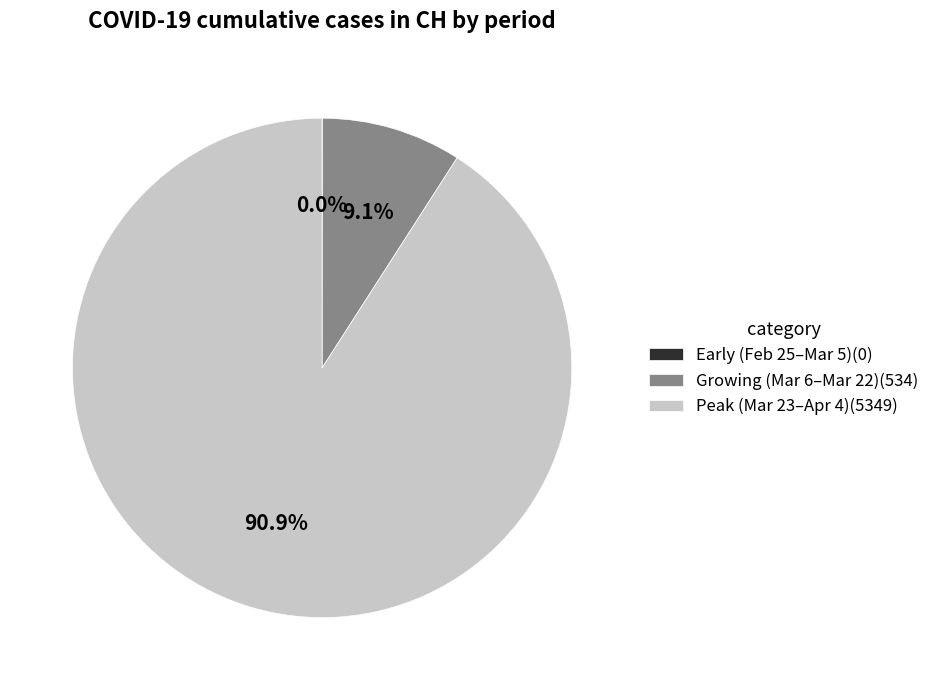

Does Peak (Mar 23–Apr 4)(5349) represent more than half of the total?

Yes